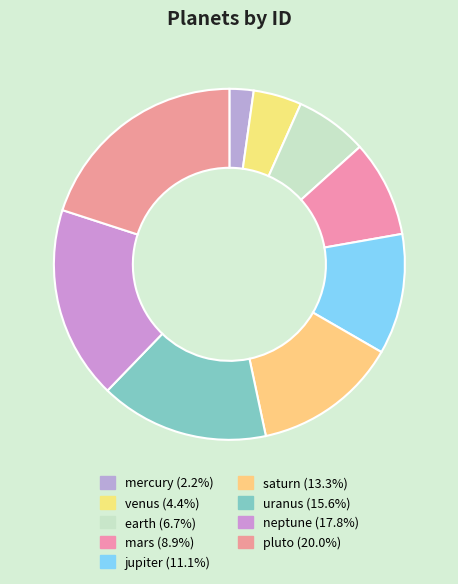

Combined, what portion of the pie is mercury and venus?

6.7%